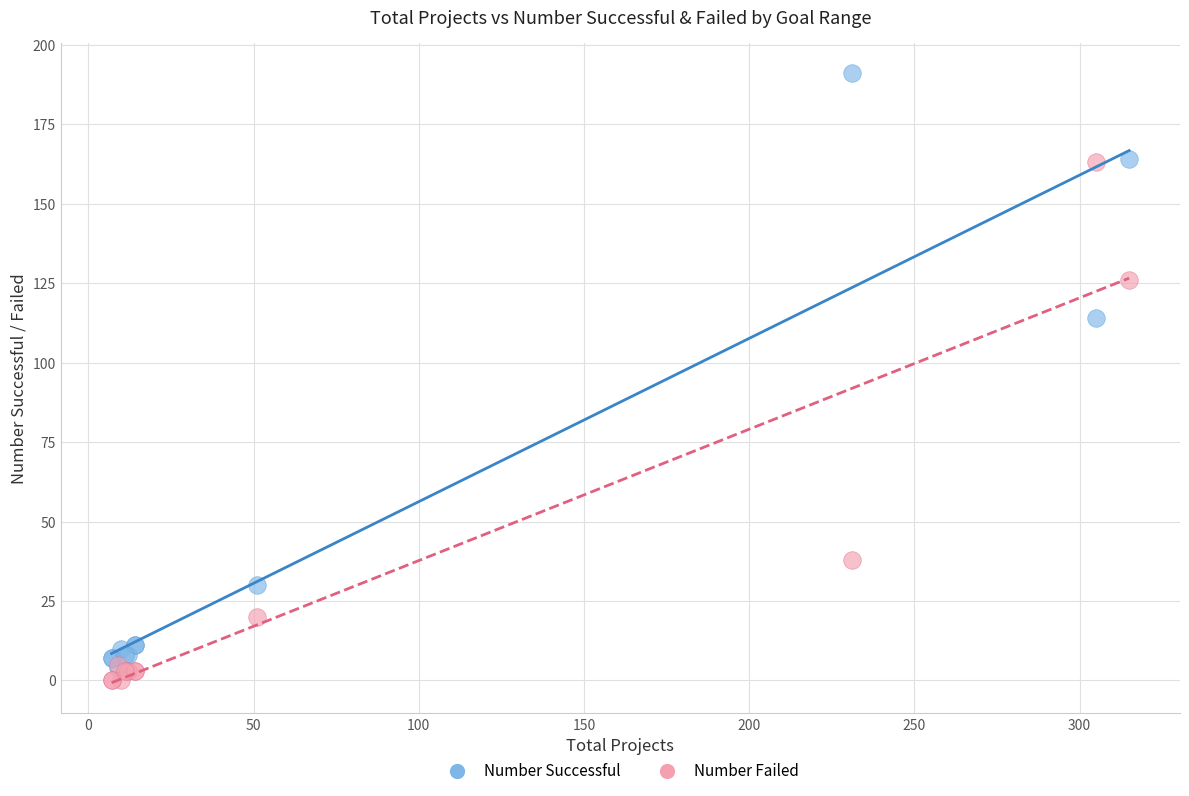

In the Number Successful series, what Y value is closest to 97?

114